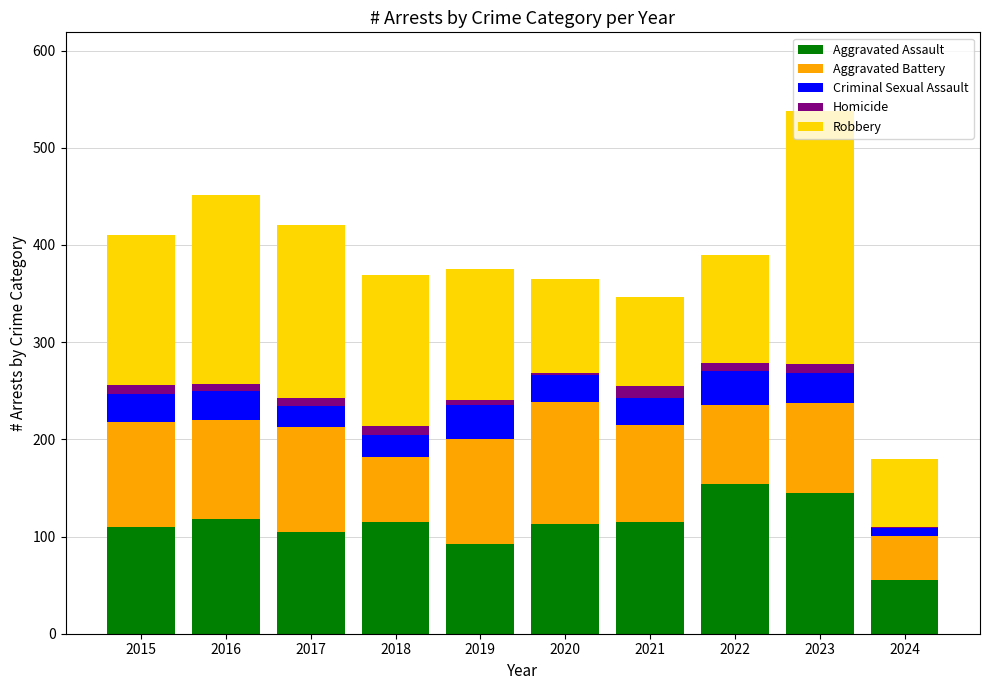

What is the maximum value for Aggravated Assault?

154